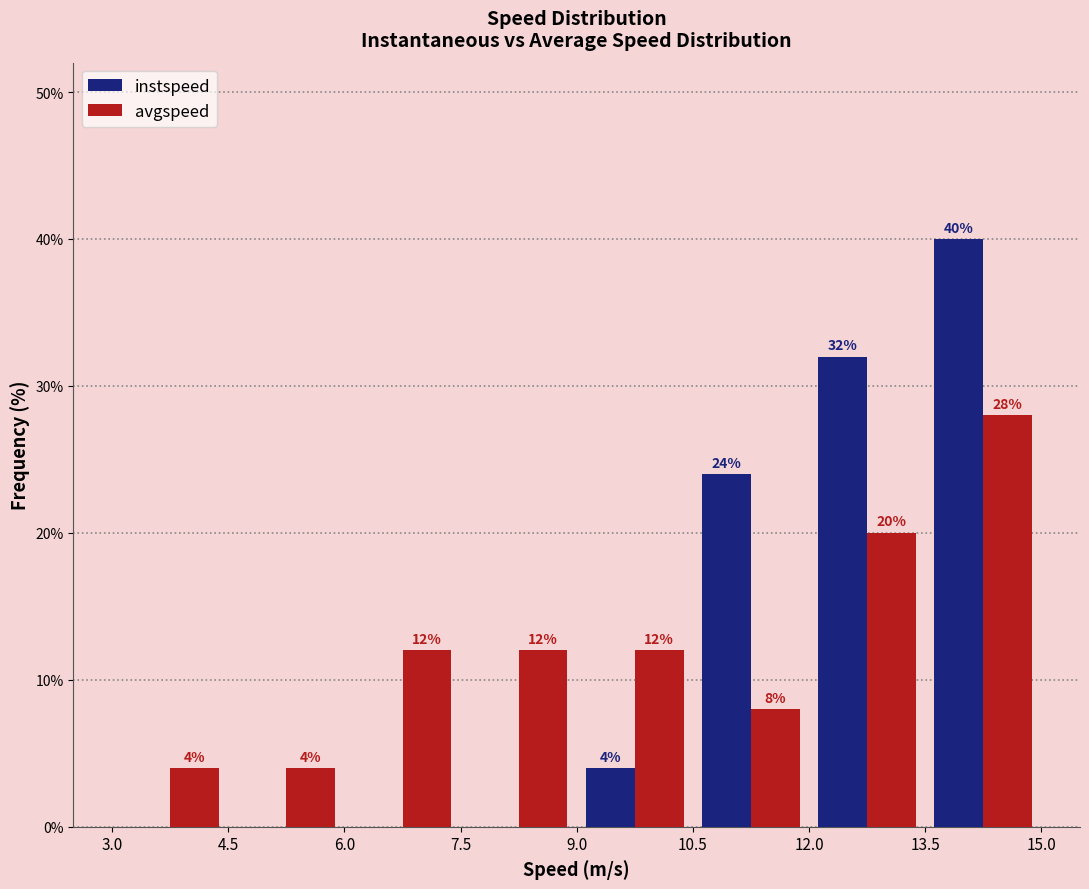

In the instspeed series, which range on the x-axis has the tallest bar?

13.5 to 15.0